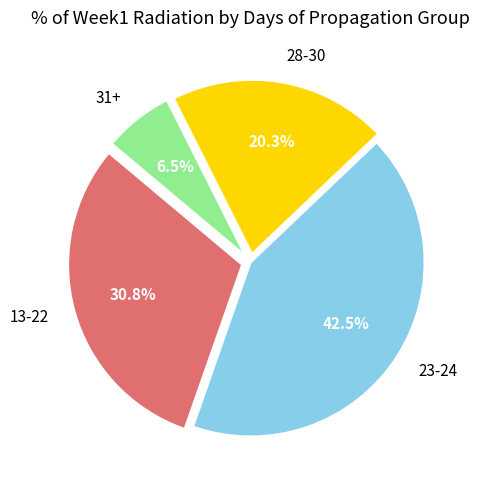

How many segments does this pie chart have?

4